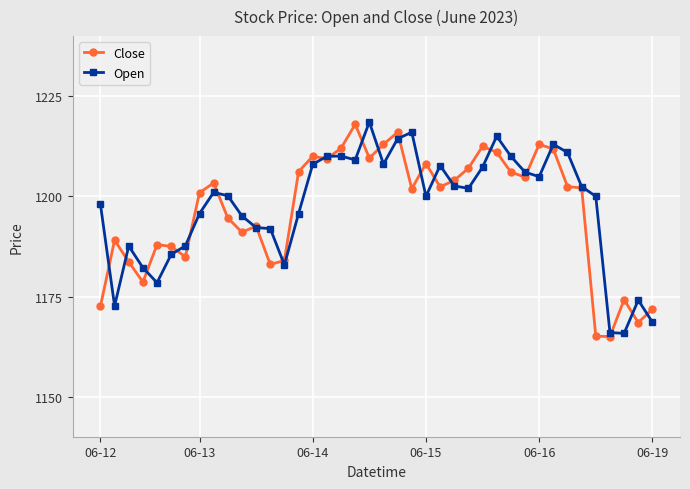

True or false: Close has more than 1 points higher than both neighbors.

True